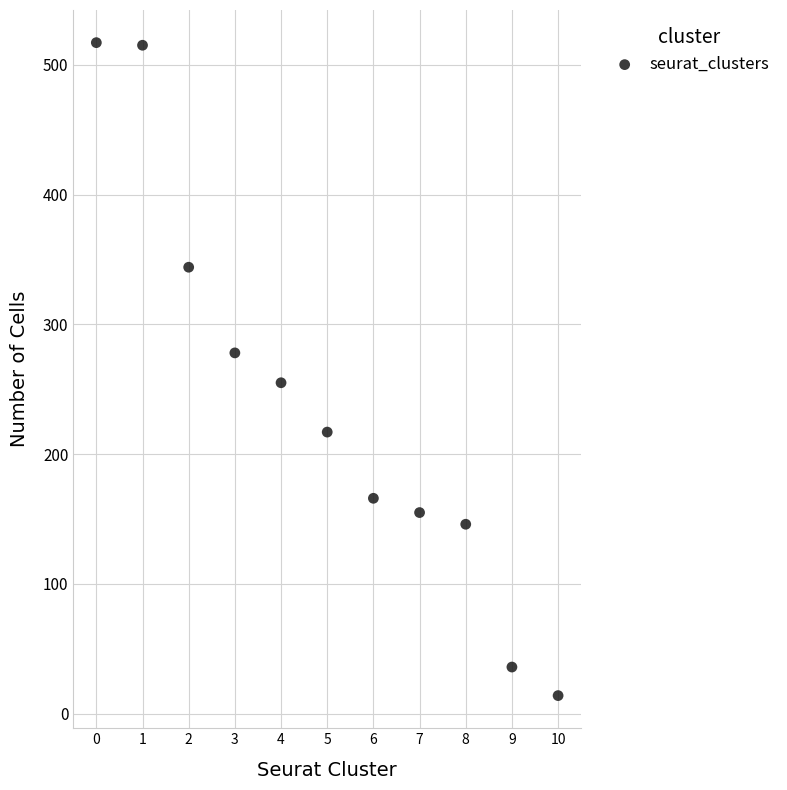

What is the range of Y values (max minus min)?

503